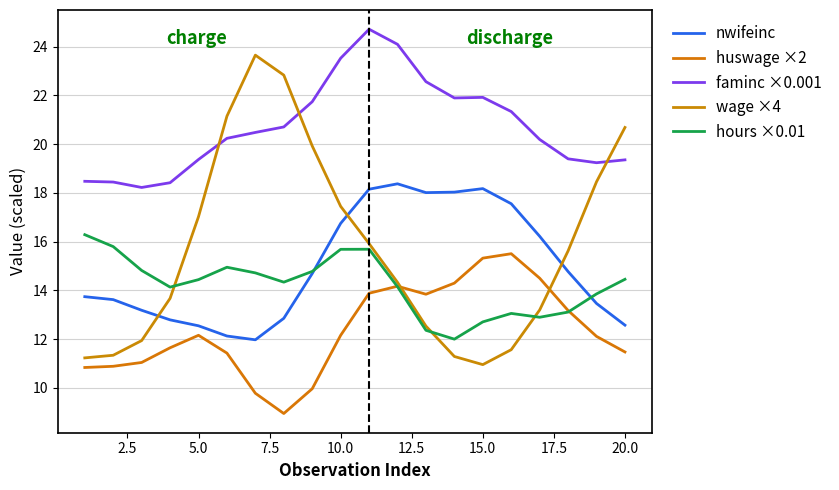

At which label does wage ×4 first exceed 15?

5.0